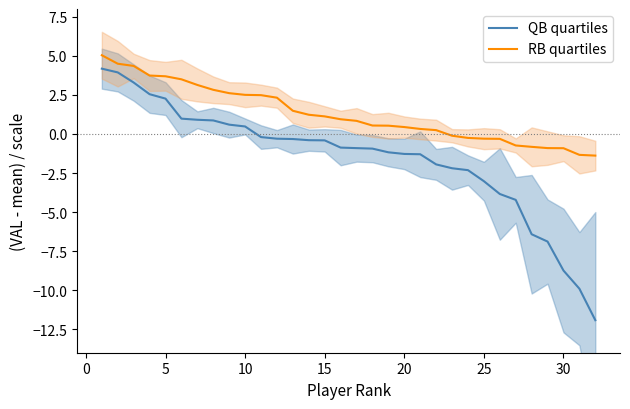

What is the total value across all series at 10?

6.3